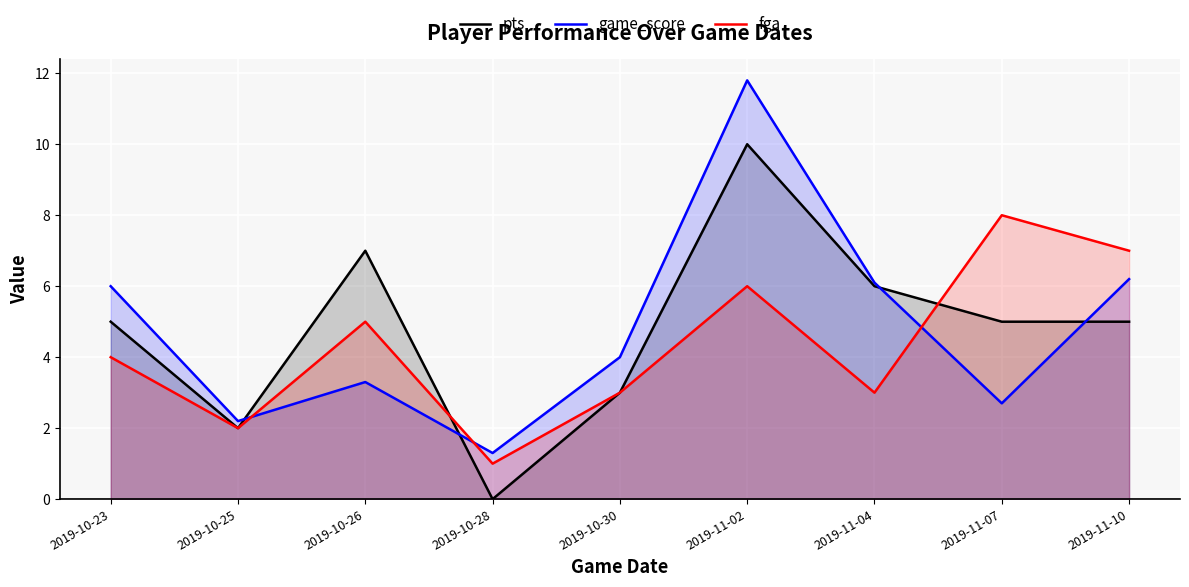

What value does the game_score series have at 2019-11-07?

2.7